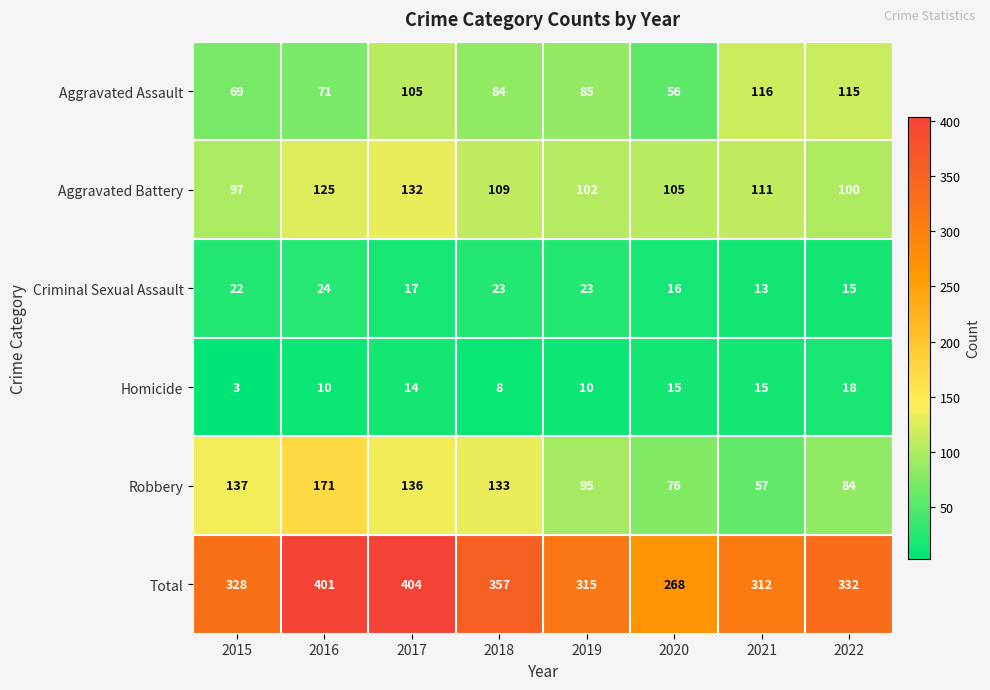

Rank the series by their maximum value, from highest to lowest.

Total, Robbery, Aggravated Battery, Aggravated Assault, Criminal Sexual Assault, Homicide